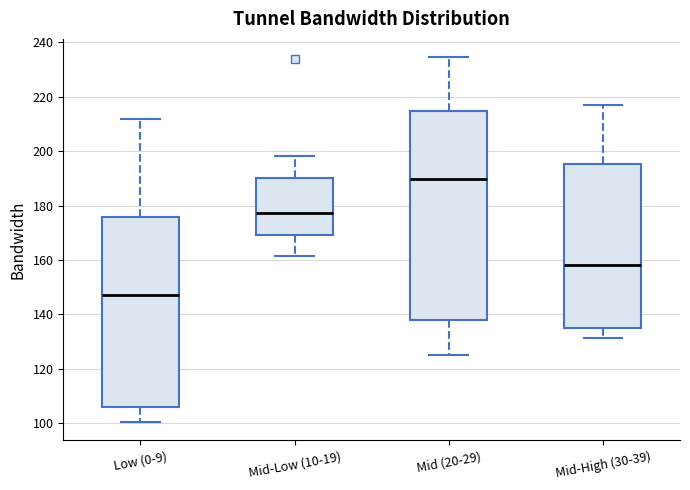

Reading left to right, read every box against the y-axis: the position of its median line, the range the box covers, and the ends of its whiskers. The values are not printed on the chart, so give them approximately, as read against the axis.

Low (0-9): median 148, box 106 to 176, whiskers 100 to 212
Mid-Low (10-19): median 178, box 168 to 190, whiskers 162 to 198
Mid (20-29): median 190, box 138 to 214, whiskers 126 to 234
Mid-High (30-39): median 158, box 136 to 196, whiskers 132 to 218